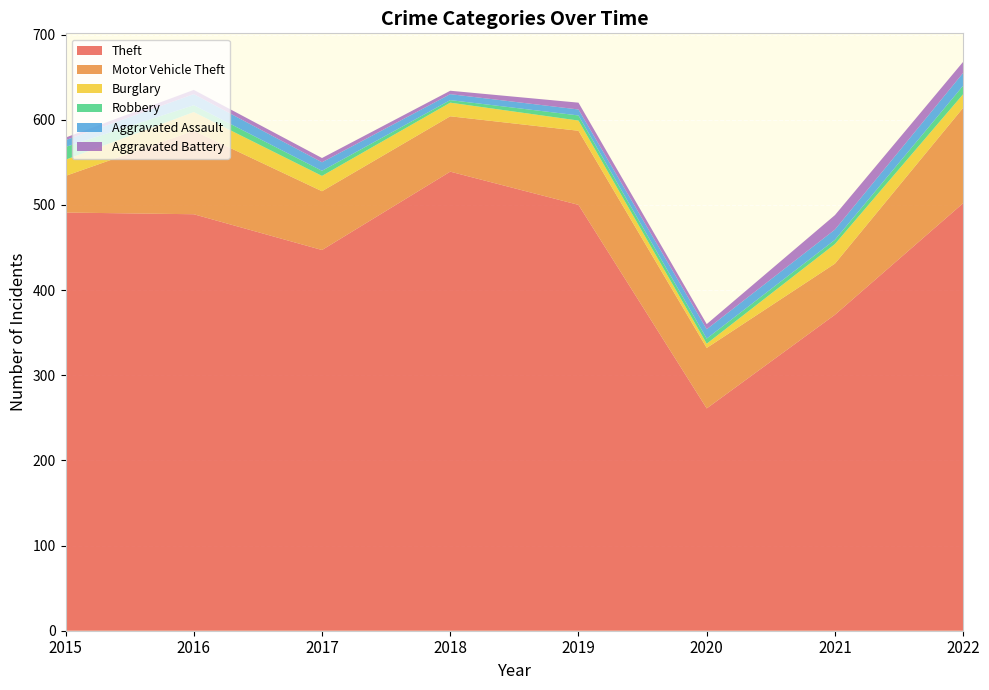

Reading right to left, extract all data points from this chart.

Theft: 502	371	261	500	539	447	489	491
Motor Vehicle Theft: 112	60	71	87	65	69	98	43
Burglary: 16	23	5	12	16	18	22	19
Robbery: 10	5	6	6	3	6	8	15
Aggravated Assault: 15	12	11	7	7	10	13	8
Aggravated Battery: 13	17	6	8	4	5	5	3